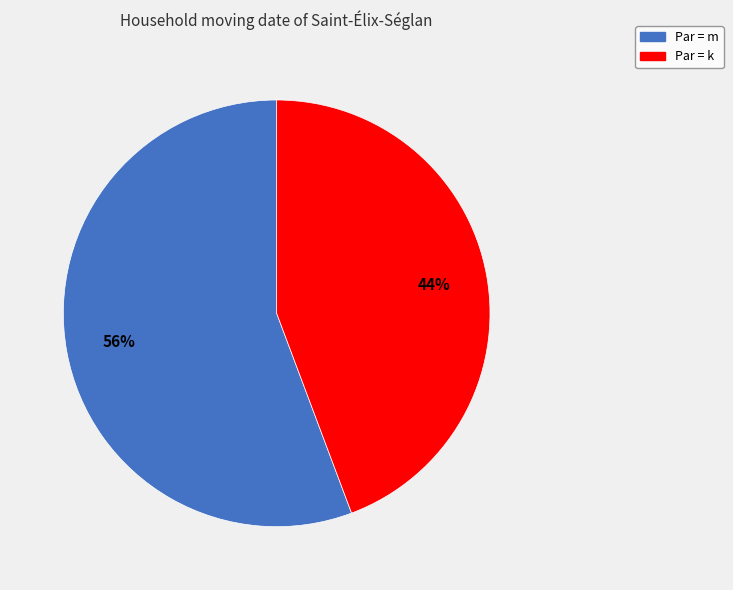

Is there any slice that represents more than half of the pie?

Yes